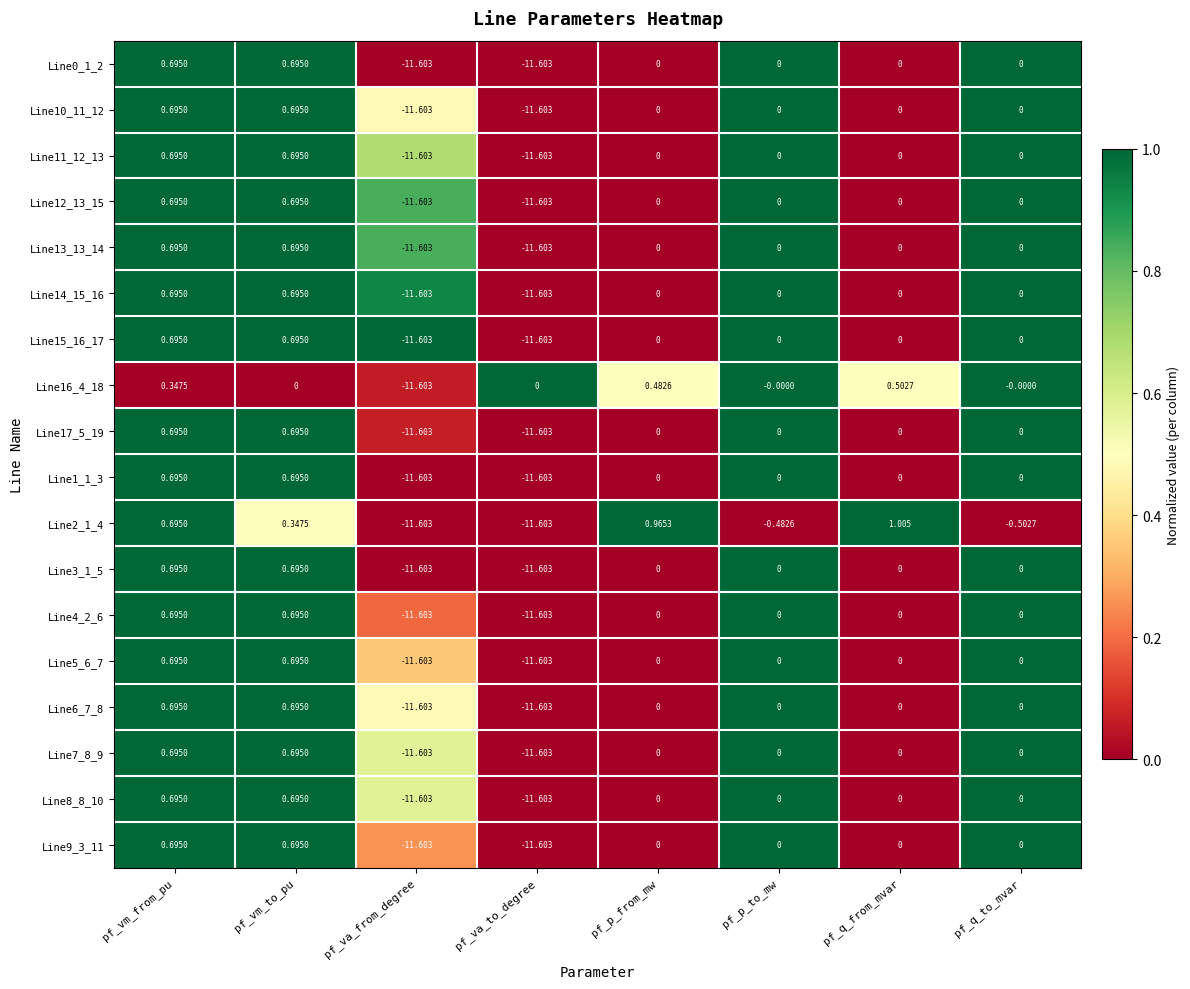

At which category is the sum across all series the highest?

pf_vm_from_pu